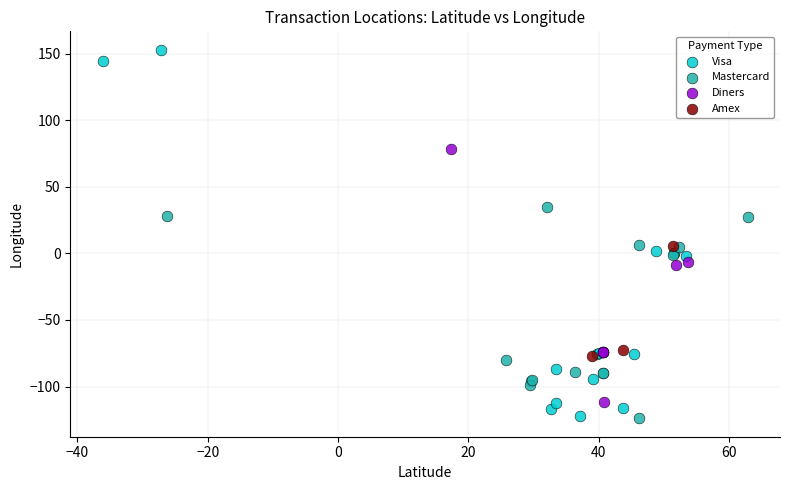

Which series contains the highest Y value?

Visa